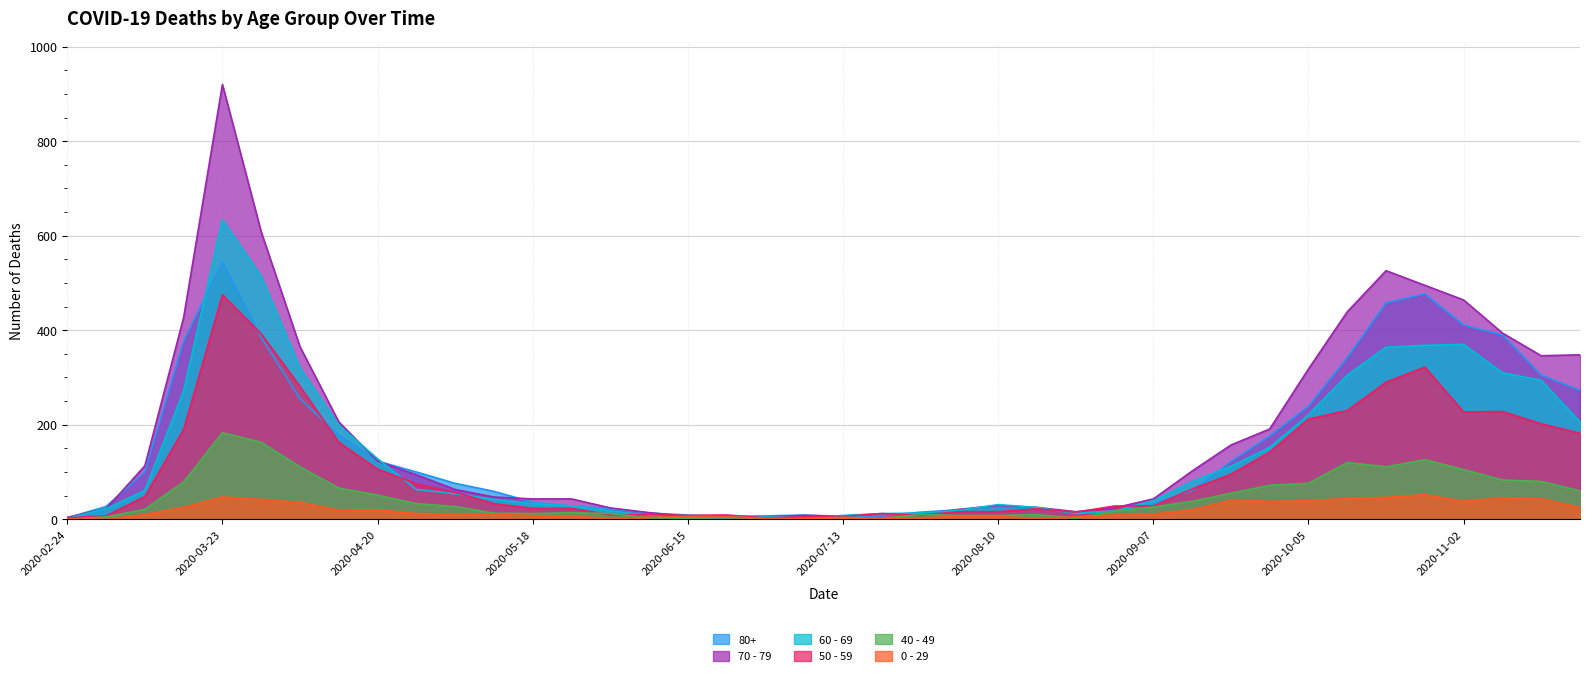

True or false: 60 - 69 has a value of 6 at 2020-06-29.

True